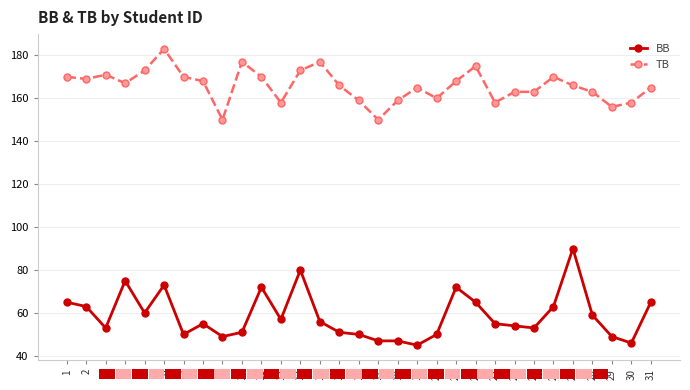

Rank the series by their maximum value, from lowest to highest.

BB, TB